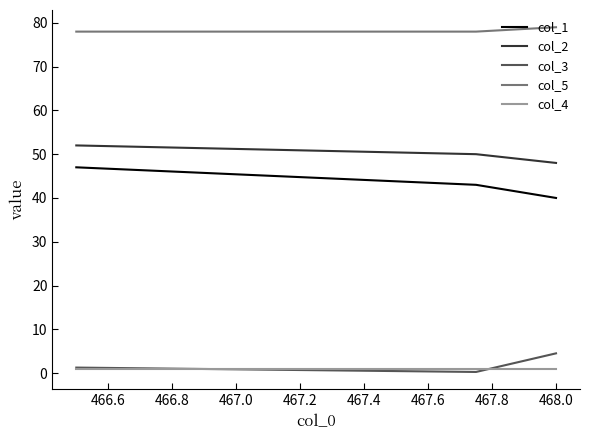

What is the greatest value displayed?

79.0